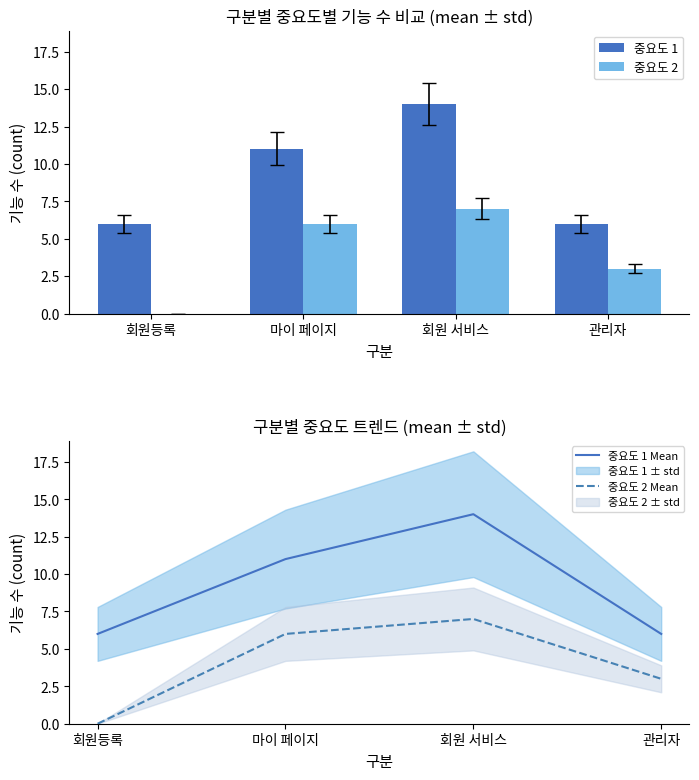

At which label does 중요도 1 reach its peak?

회원 서비스